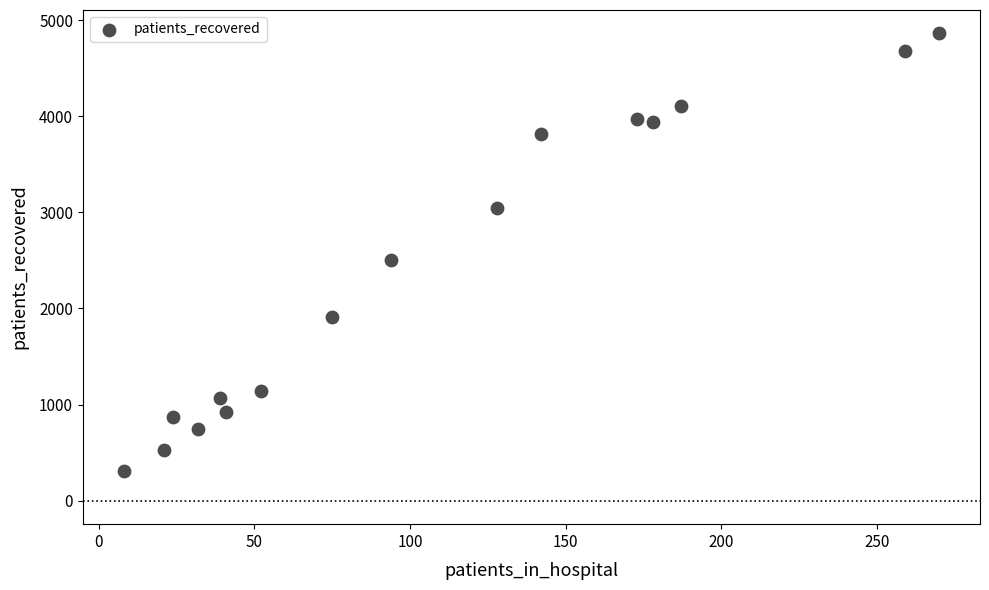

What Y value in the scatter plot is closest to 2585?

2501